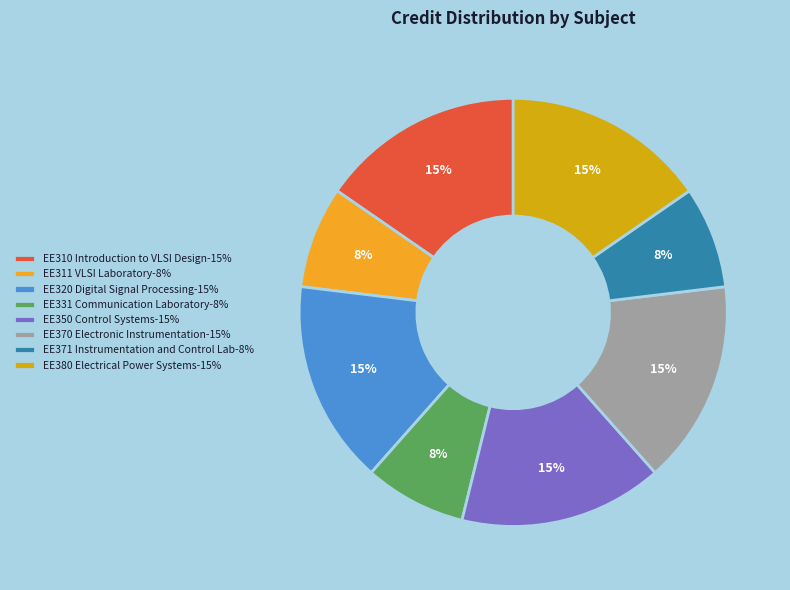

Does EE320 Digital Signal Processing account for over 50% of the chart?

No